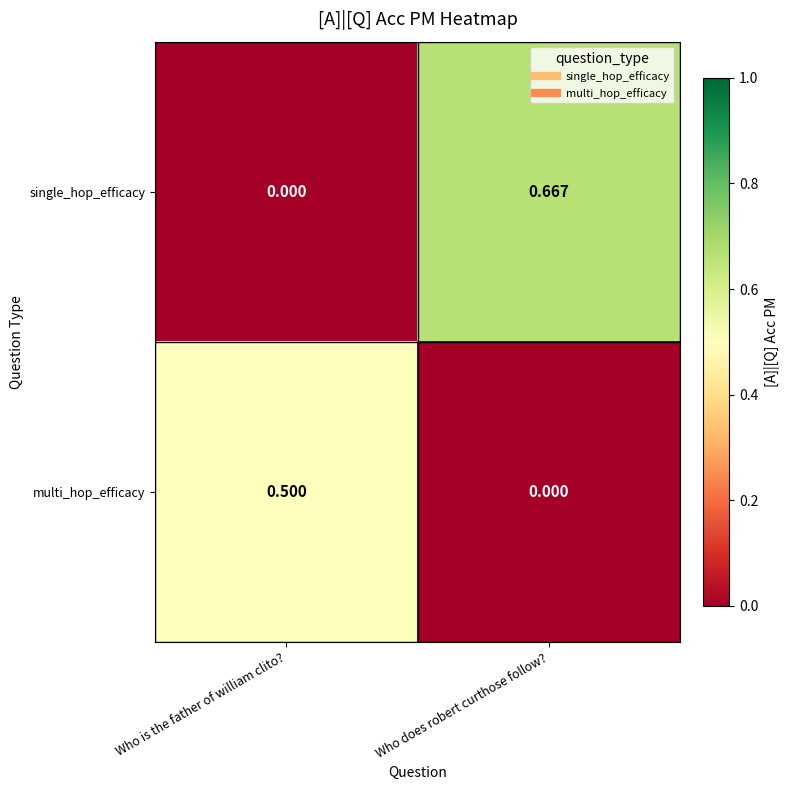

Rank the categories by multi_hop_efficacy value from lowest to highest.

Who does robert curthose follow?, Who is the father of william clito?